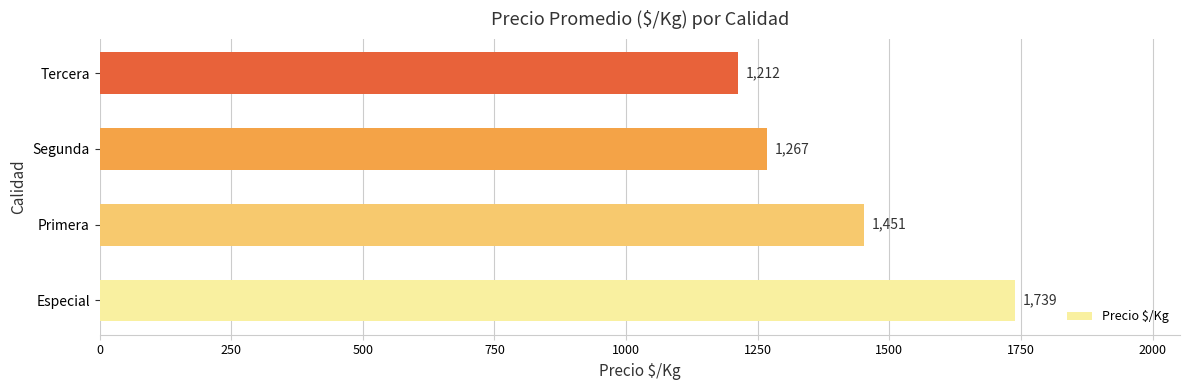

Reading bottom to top, extract all data points from this chart.

1739	1451	1267	1212